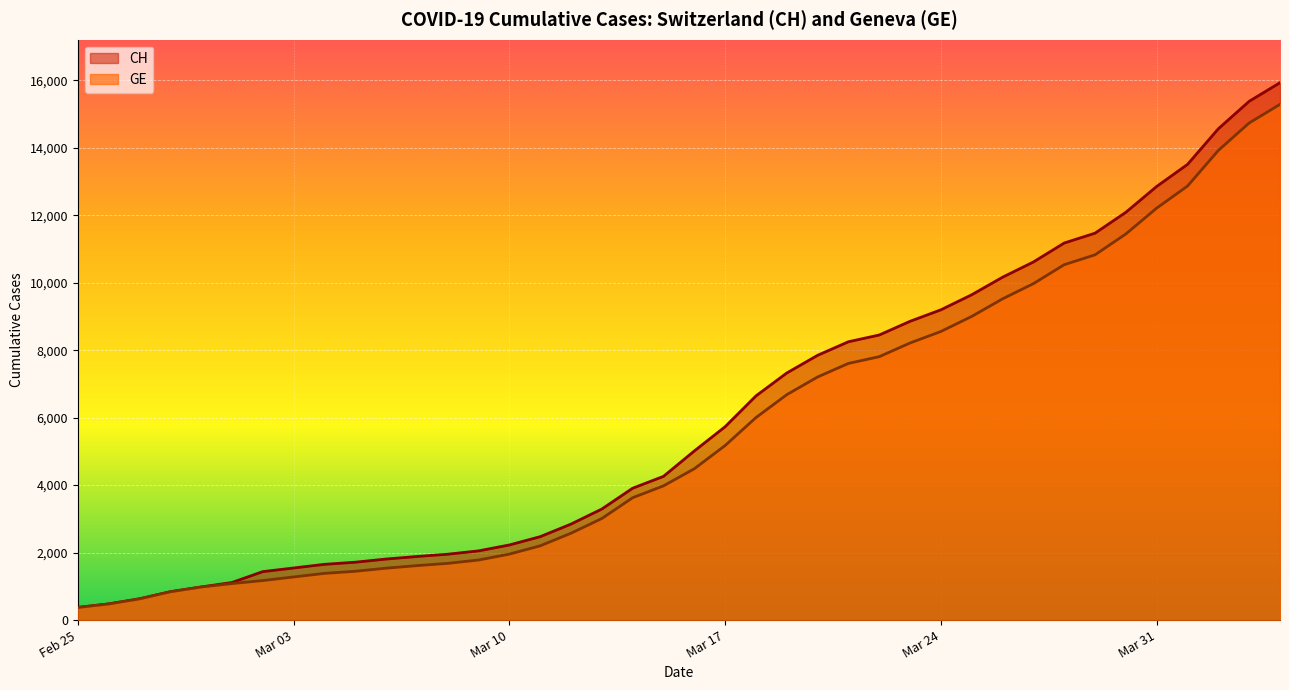

At how many categories does at least one series exceed 9458?

11